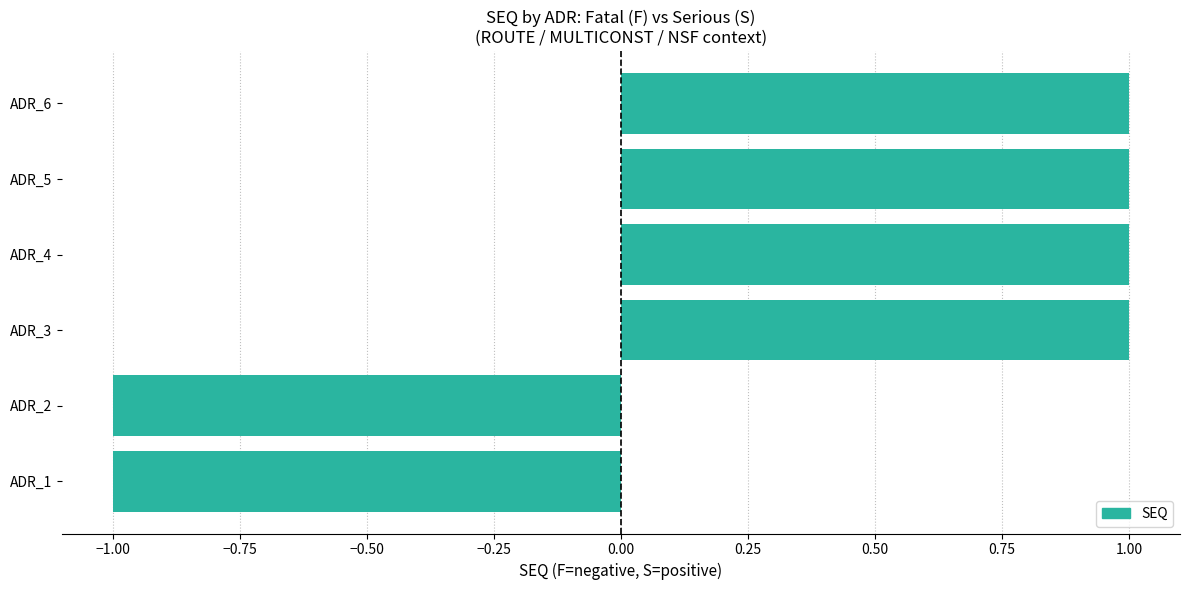

Is it true that the value at ADR_3 is 1?

True